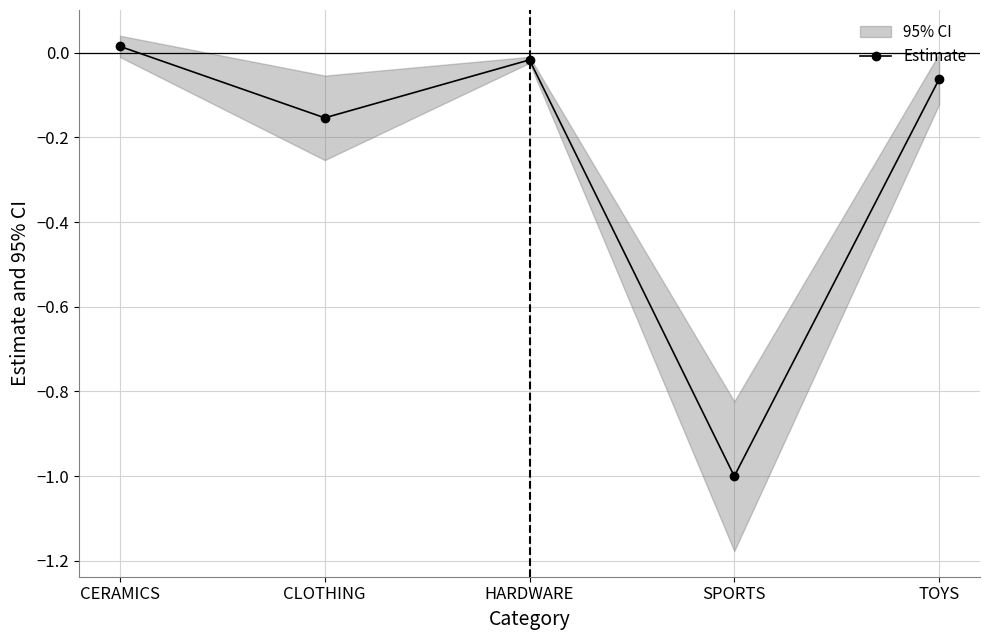

Reading left to right, transcribe all the data shown in this chart.

CERAMICS=0.0	CLOTHING=-0.2	HARDWARE=-0.0	SPORTS=-1.0	TOYS=-0.1